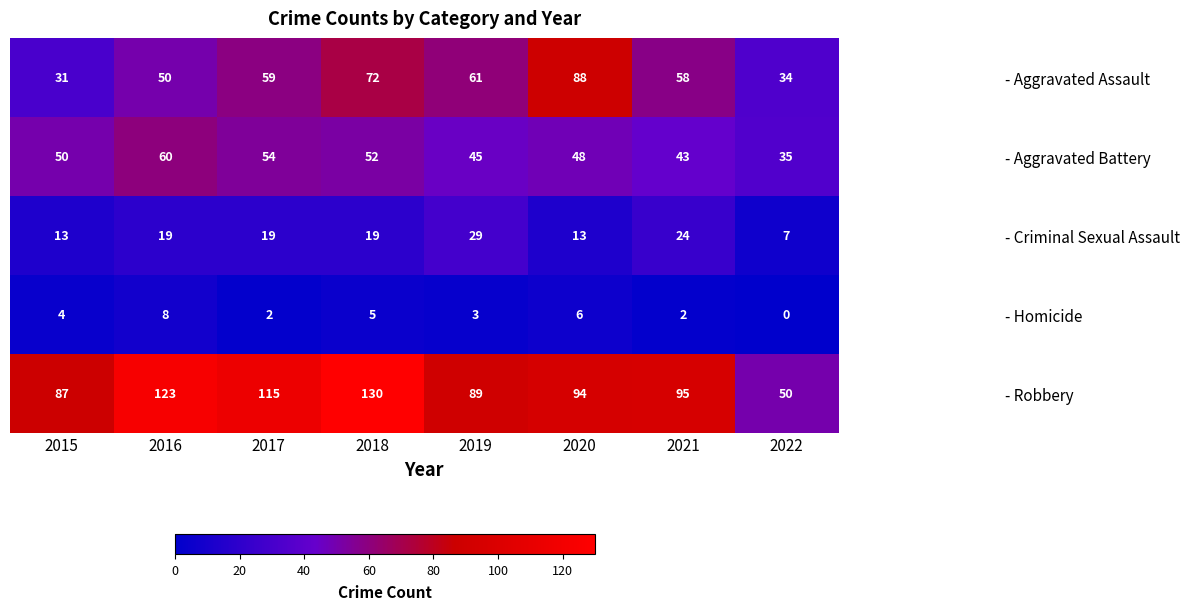

Rank the series by their maximum value, from lowest to highest.

- Homicide, - Criminal Sexual Assault, - Aggravated Battery, - Aggravated Assault, - Robbery